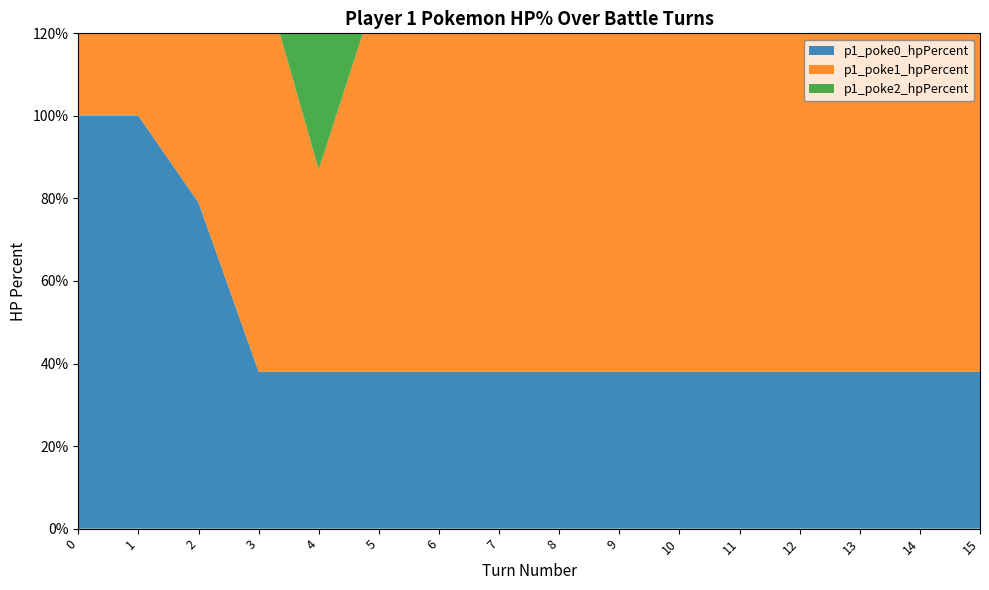

Reading right to left, transcribe all the data shown in this chart.

p1_poke0_hpPercent: 38	38	38	38	38	38	38	38	38	38	38	38	38	79	100	100
p1_poke1_hpPercent: 94	94	94	94	94	94	94	94	94	94	94	49	100	100	100	100
p1_poke2_hpPercent: 100	100	100	100	100	100	100	100	100	100	100	100	100	100	100	100